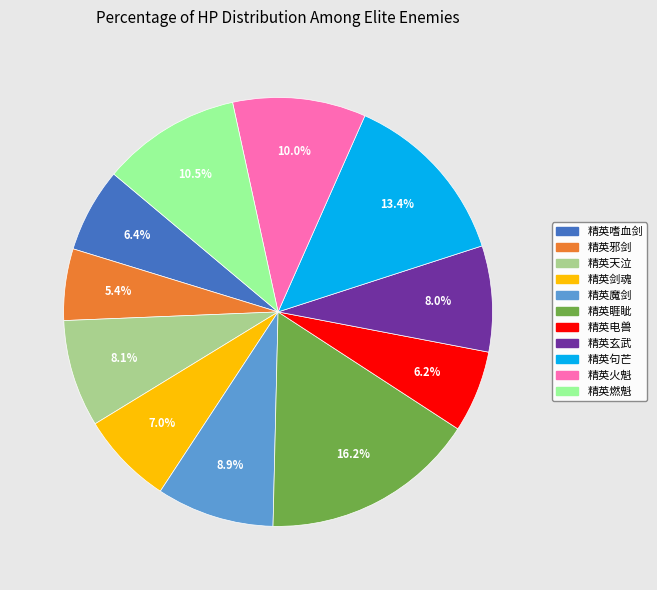

To the nearest percent, what is the average slice percentage?

9%